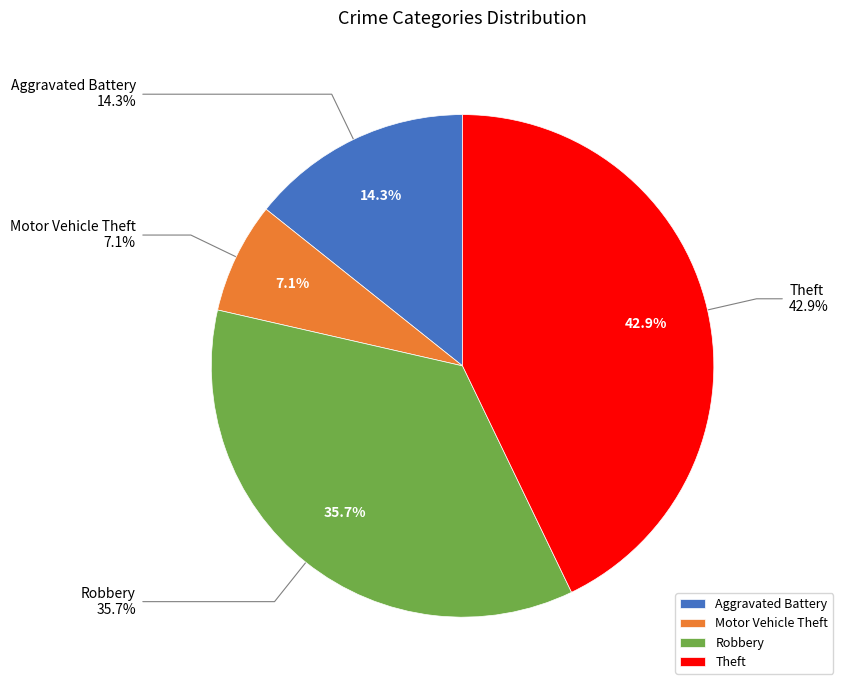

Does Motor Vehicle Theft account for over 50% of the chart?

No